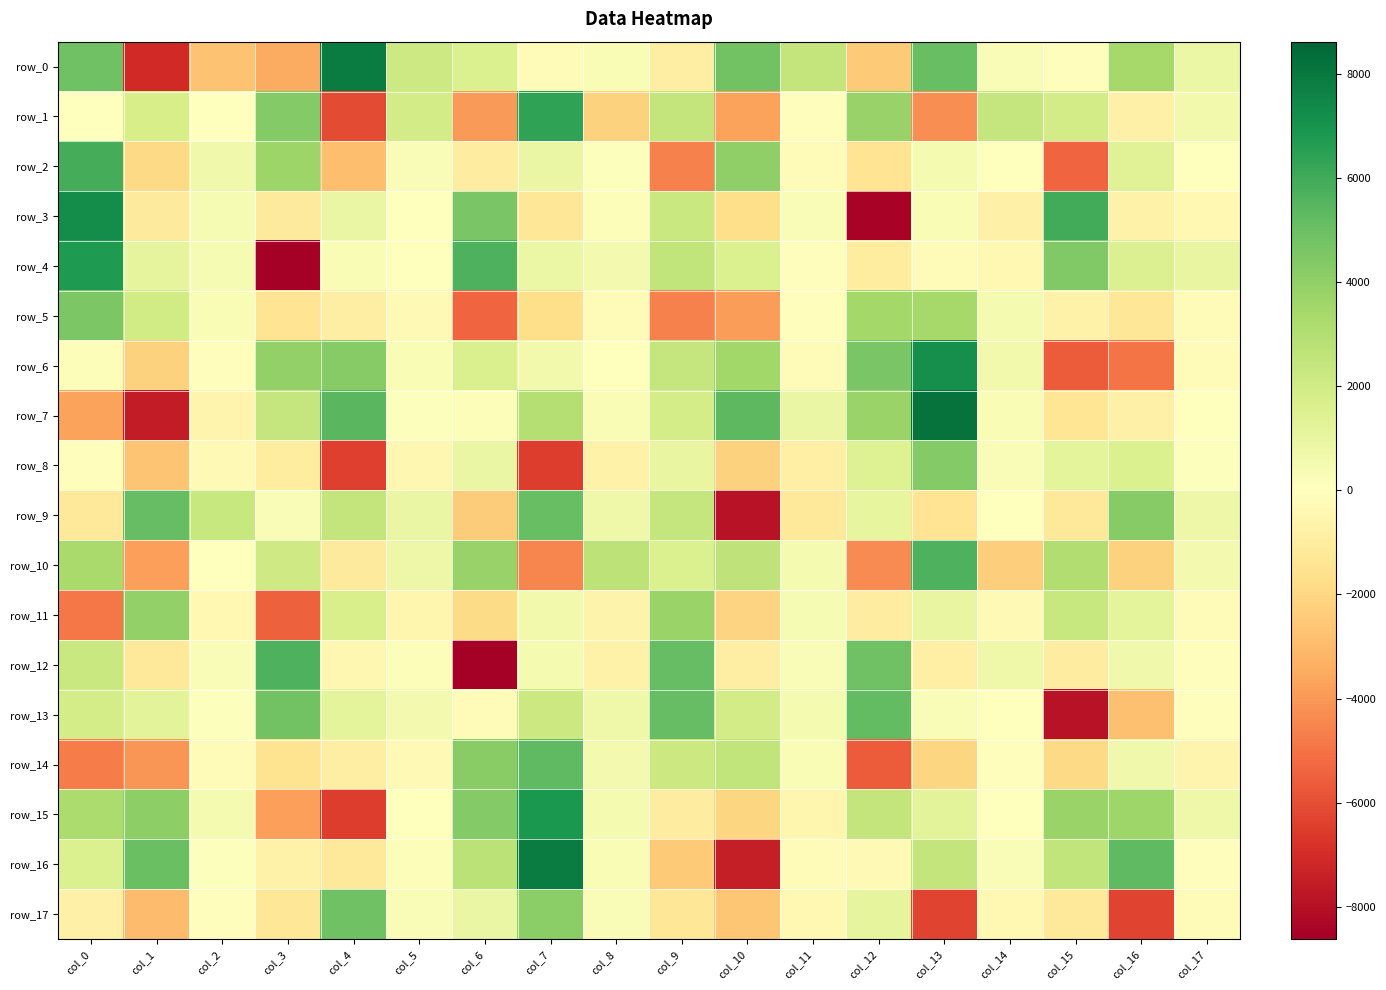

Rank the series by their maximum value, from lowest to highest.

row_11, row_8, row_5, row_17, row_9, row_13, row_14, row_12, row_10, row_2, row_1, row_4, row_15, row_6, row_3, row_16, row_0, row_7